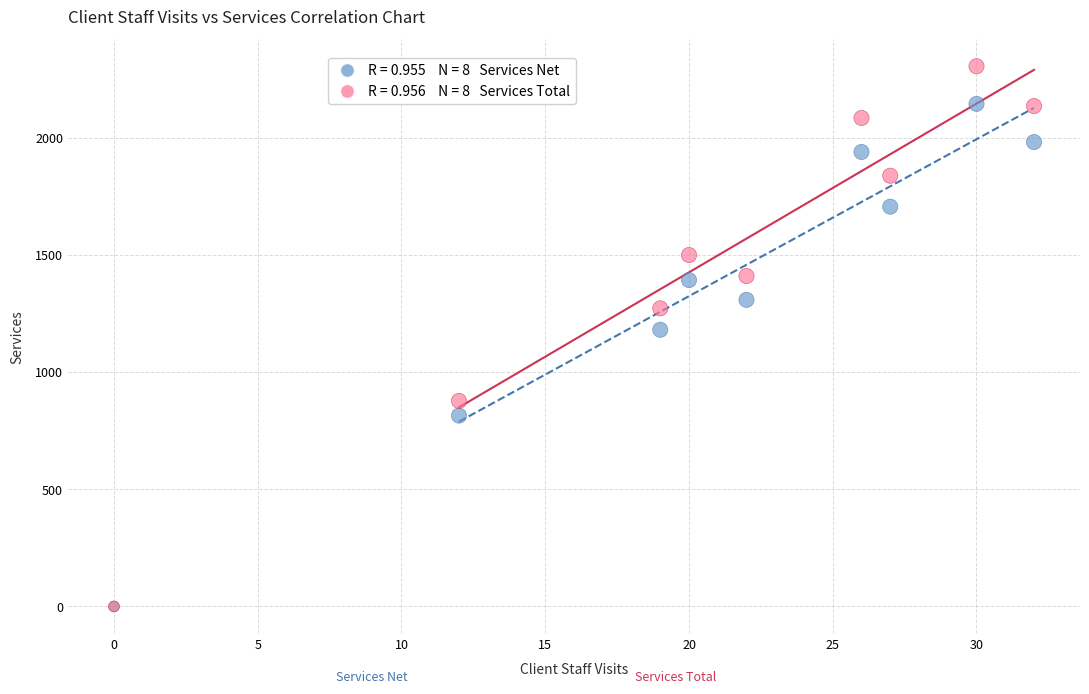

Across all series, what Y value is closest to 1152?

1180.3